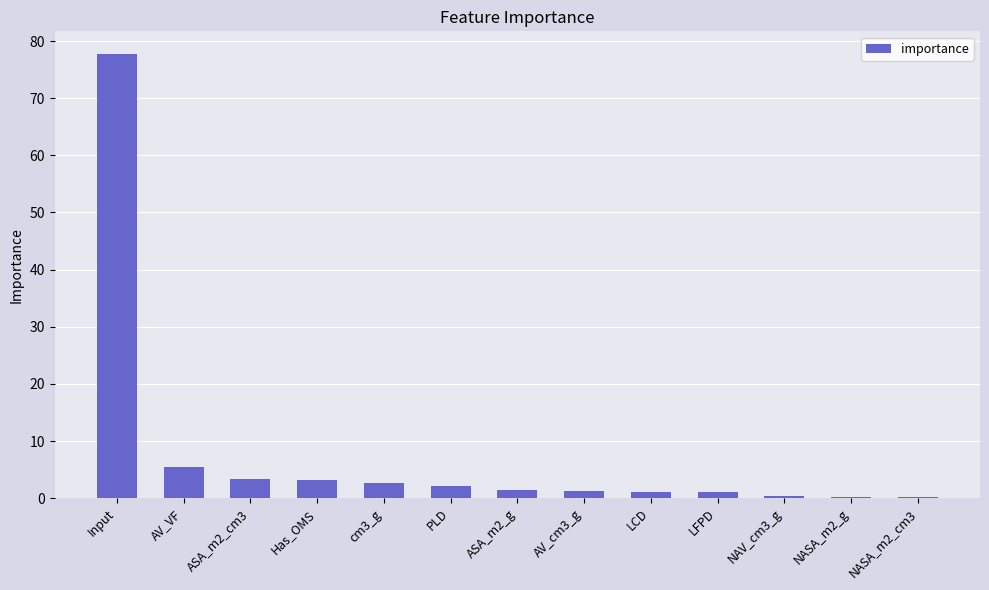

True or false: the data shows 5.4 at AV_VF.

True